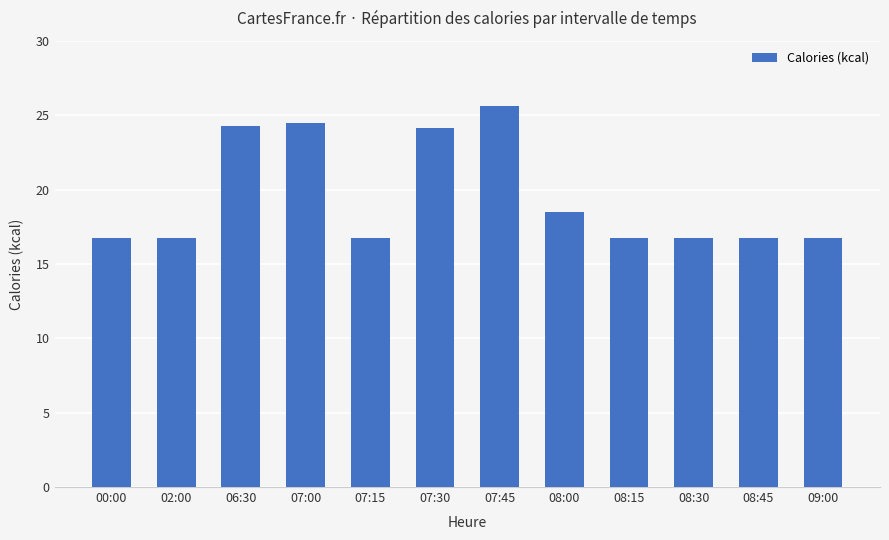

What position from the left is 08:00?

8